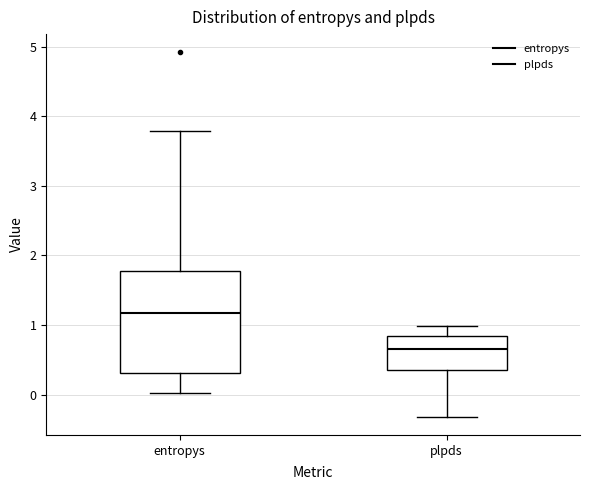

Which box is the tallest, from its lower edge to its upper edge?

entropys